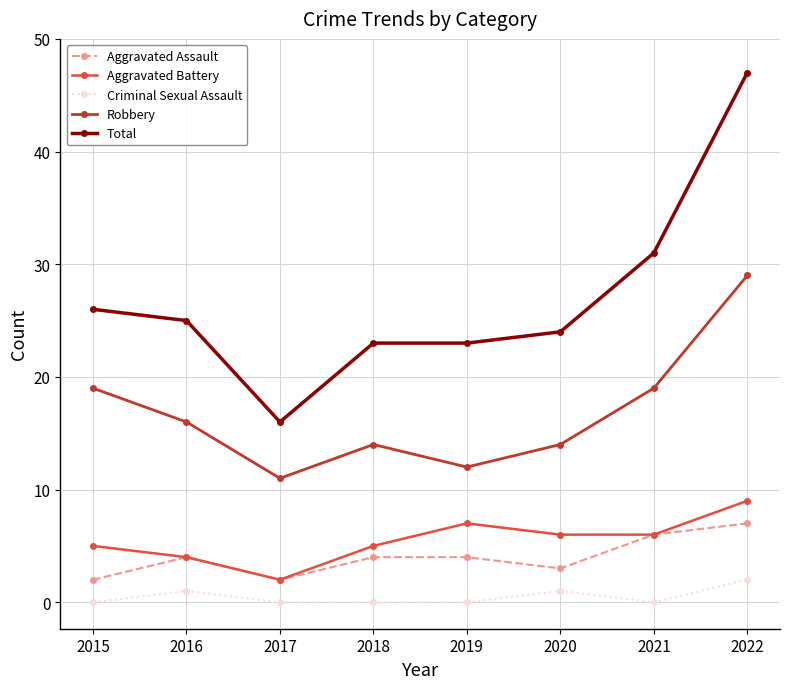

The Aggravated Battery series shows 3 at 2021. True or false?

False